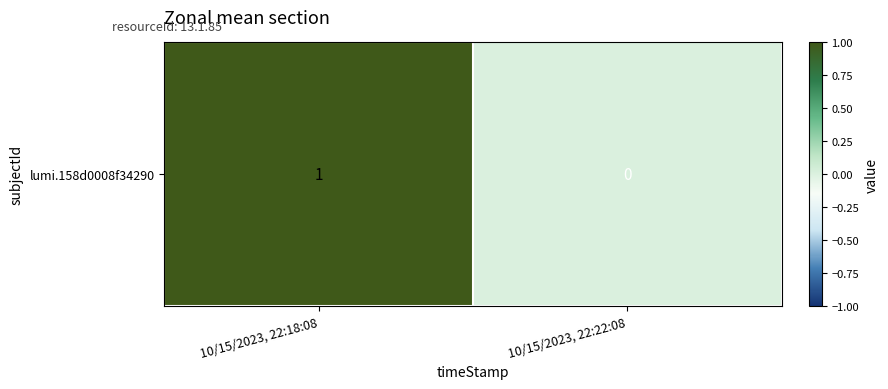

List the labels in order of value, smallest first.

10/15/2023, 22:22:08, 10/15/2023, 22:18:08